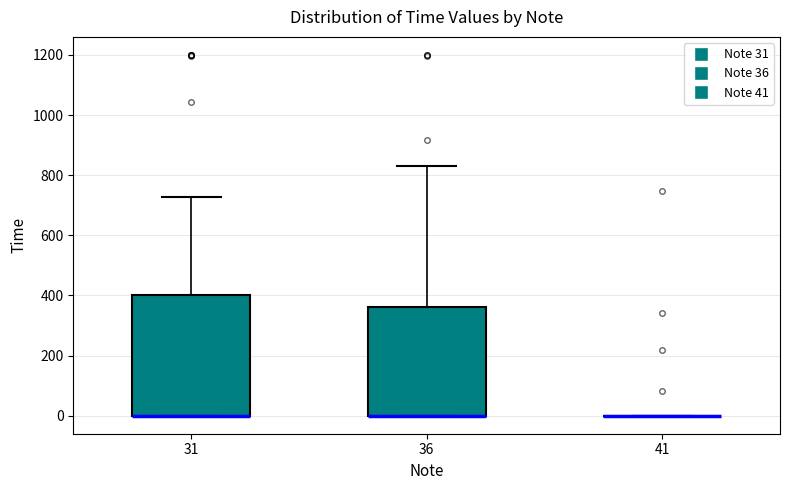

Which box is the tallest, from its lower edge to its upper edge?

31